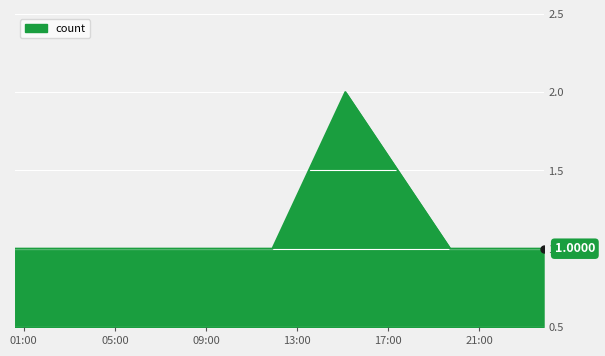

Count the number of categories in the chart.

8